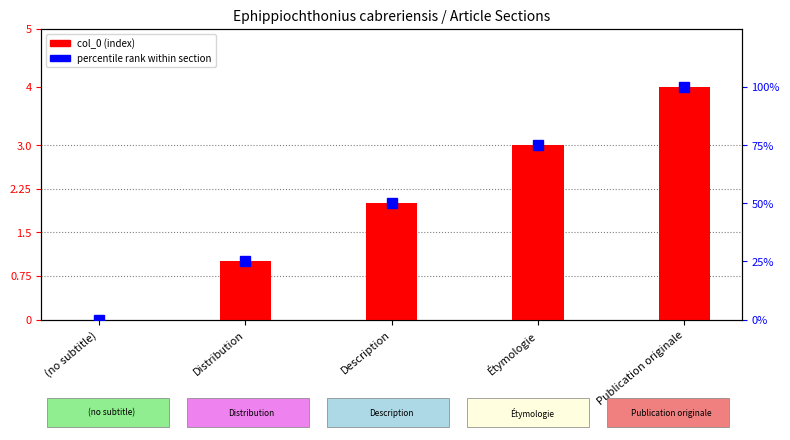

Count the number of data series in this chart.

2